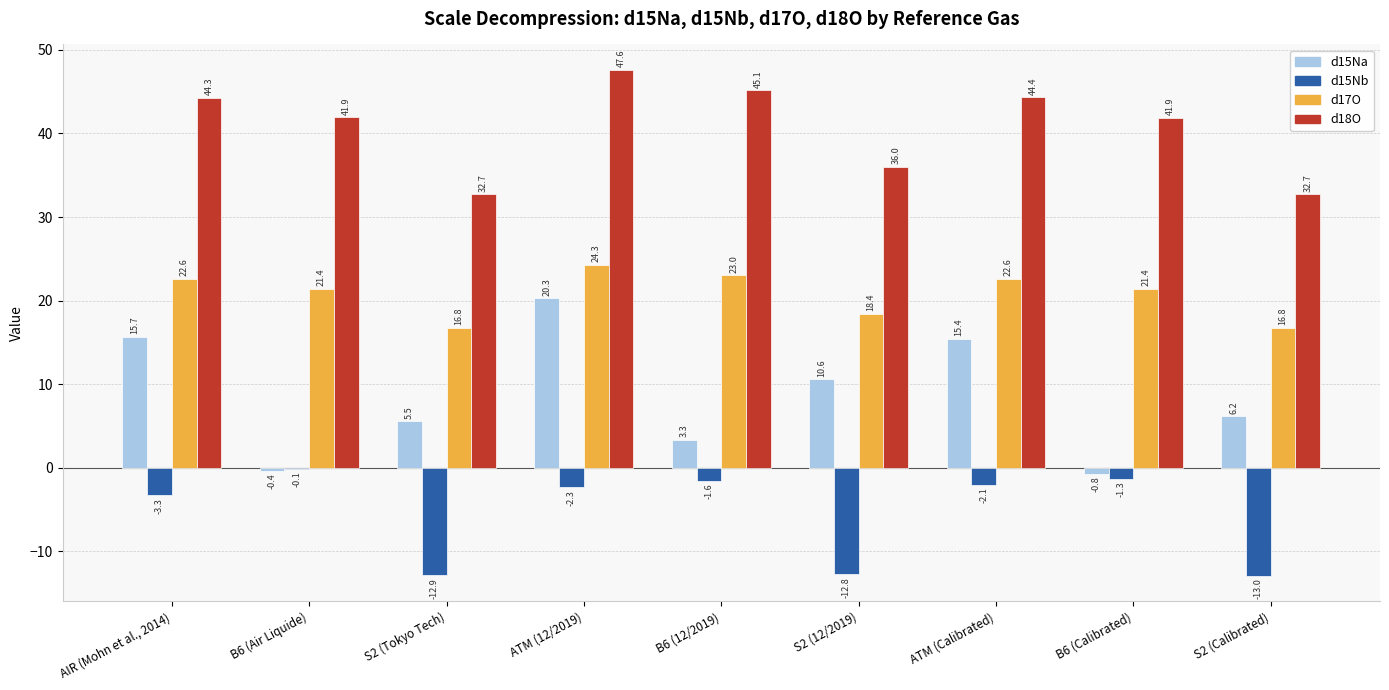

At which category is the sum across all series the highest?

ATM (12/2019)